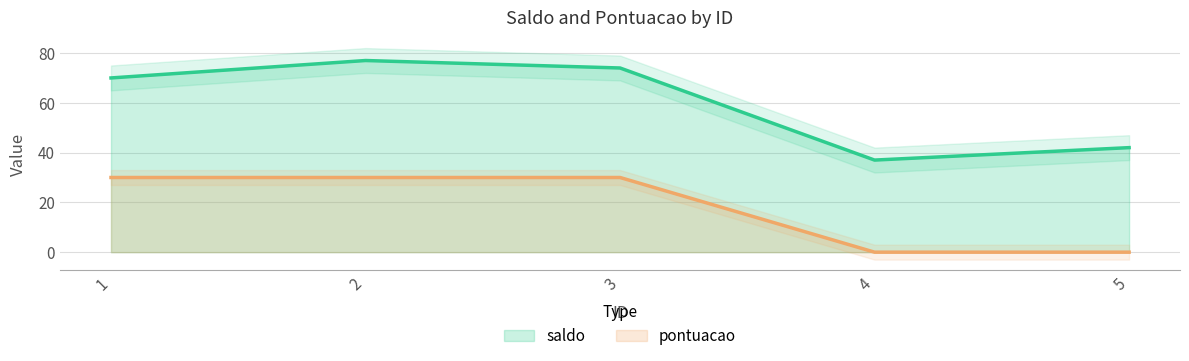

Which category has the highest value in the pontuacao series?

1